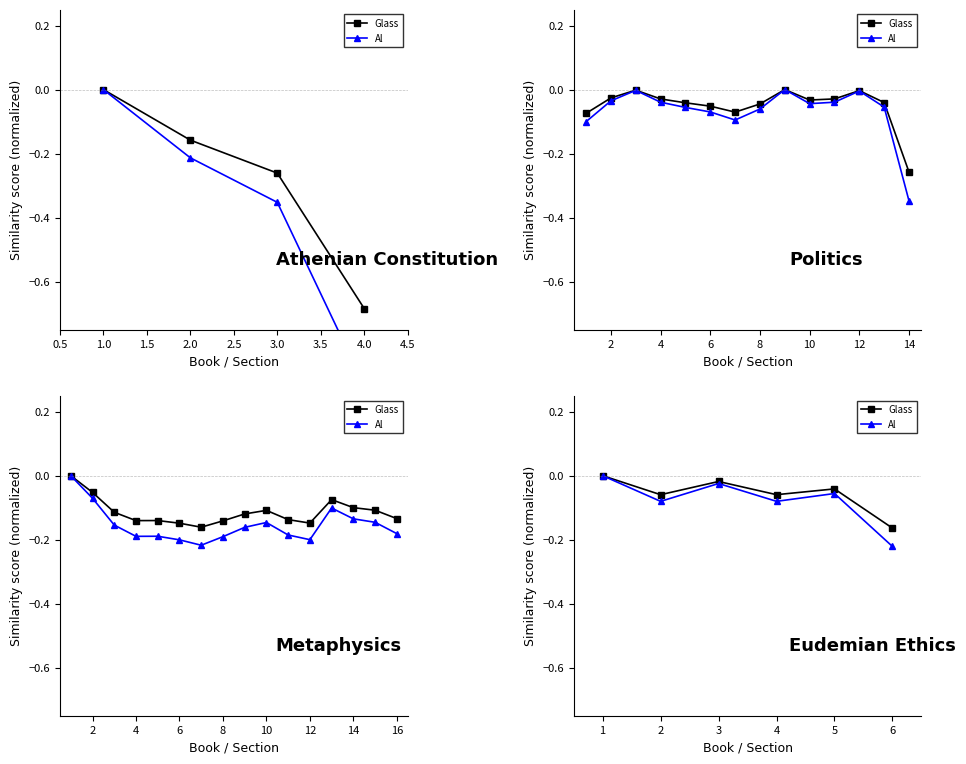

What is the label of the 5th point from the right?

1.0